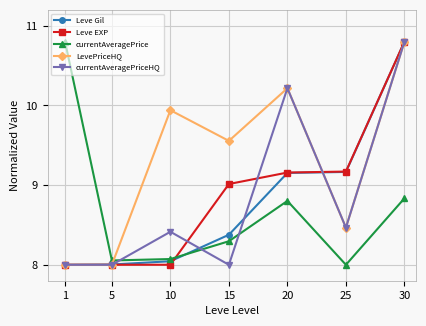

After their last crossing, which series has the higher values: LevePriceHQ or currentAveragePrice?

LevePriceHQ